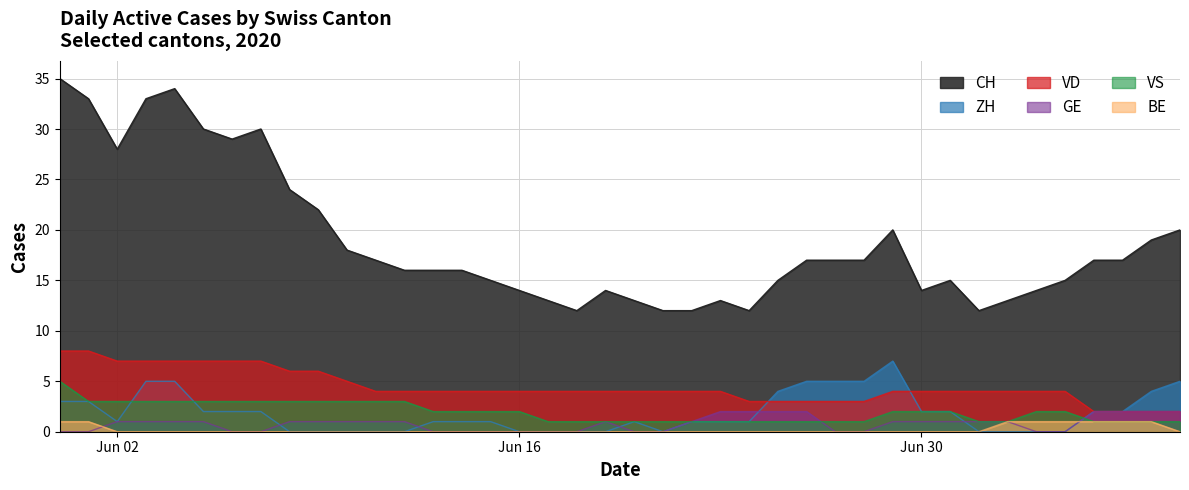

What is the greatest value displayed?

35